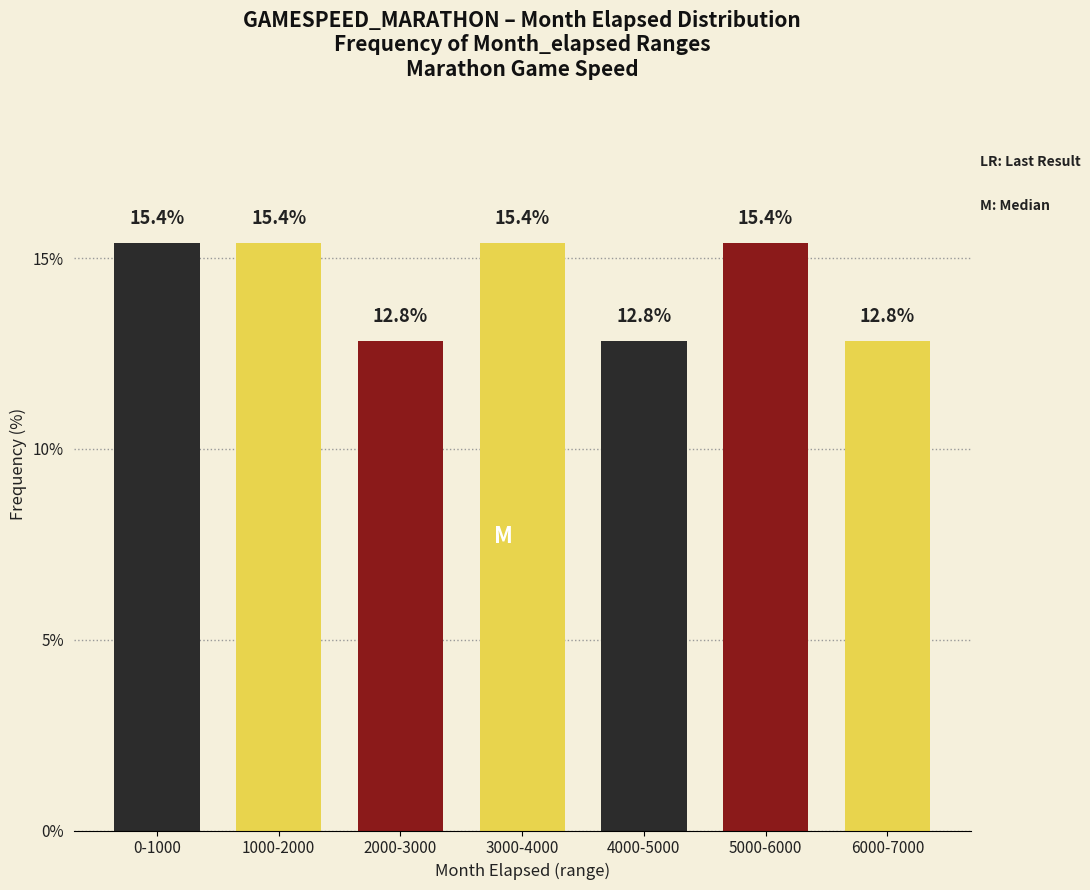

Reading right to left, what are all the values shown in this chart?

6000-7000=12.8	5000-6000=15.4	4000-5000=12.8	3000-4000=15.4	2000-3000=12.8	1000-2000=15.4	0-1000=15.4